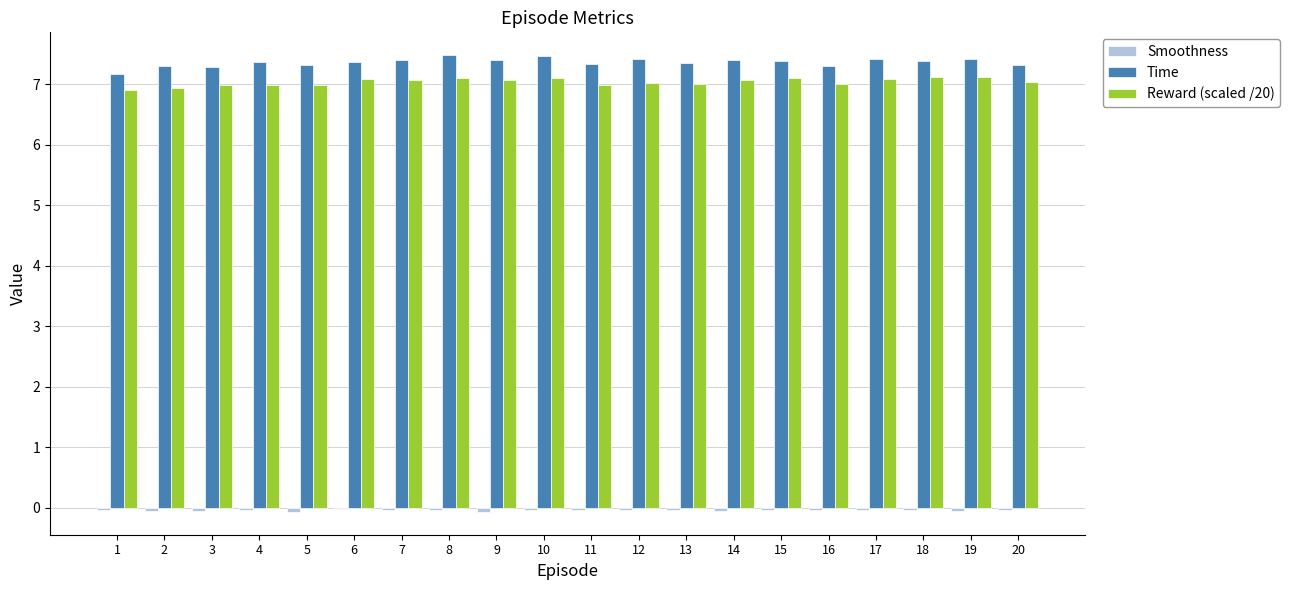

What is the difference between the maximum and minimum values in the Time series?

0.3